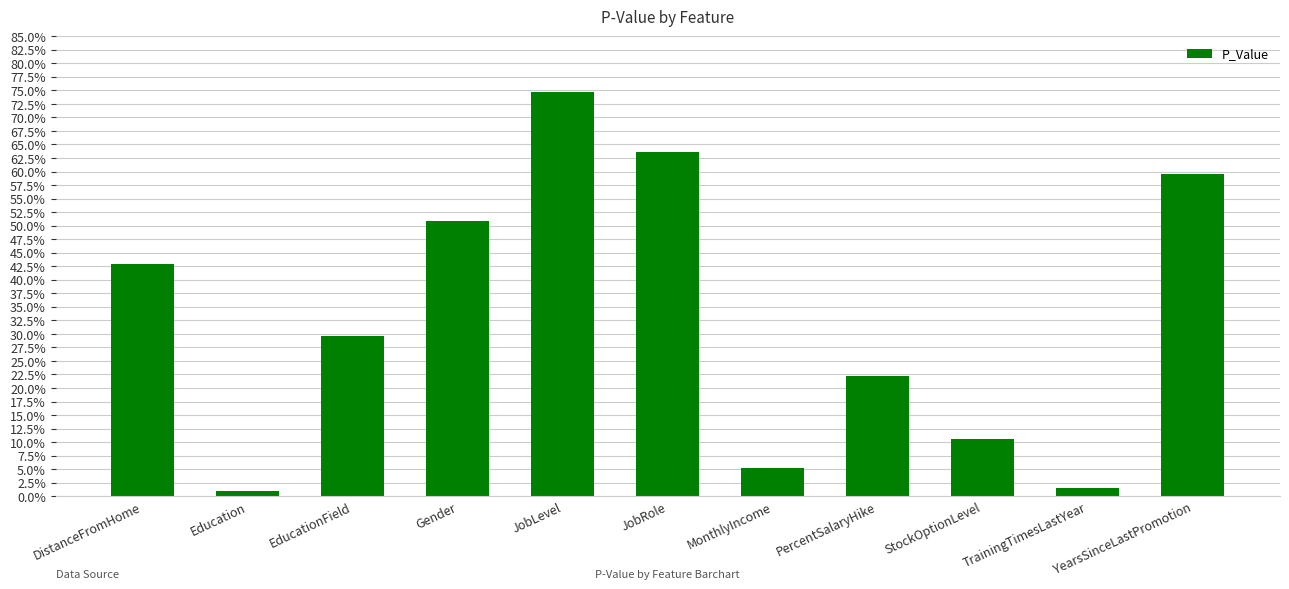

Does the chart contain any negative values?

No